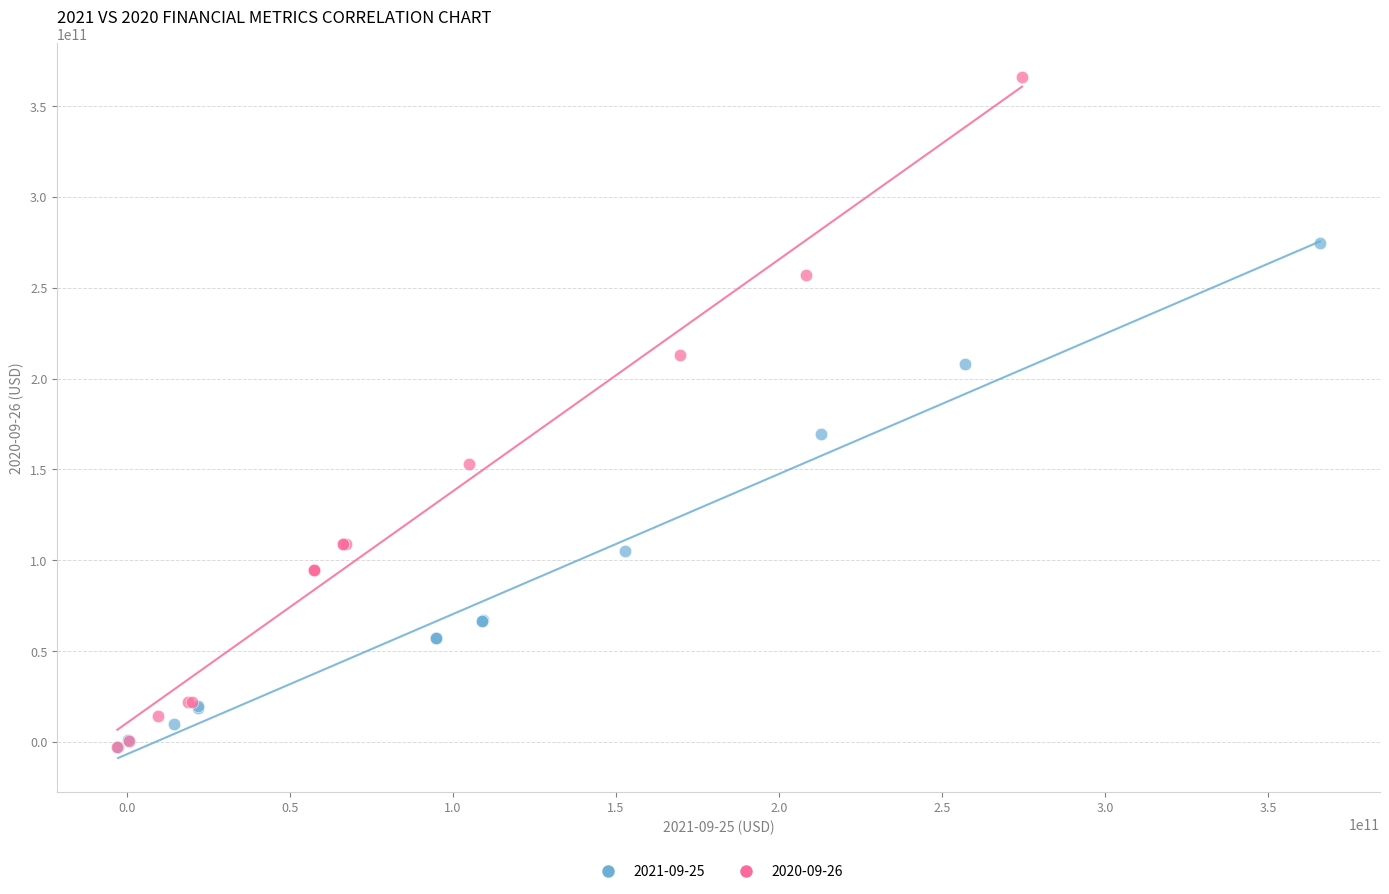

What are all the series names shown in the legend?

2021-09-25, 2020-09-26